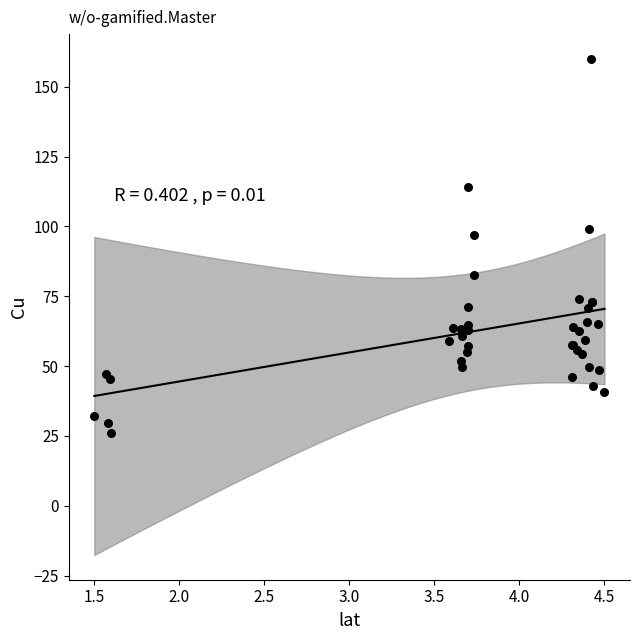

What Y value in the scatter plot is closest to 92?

96.9